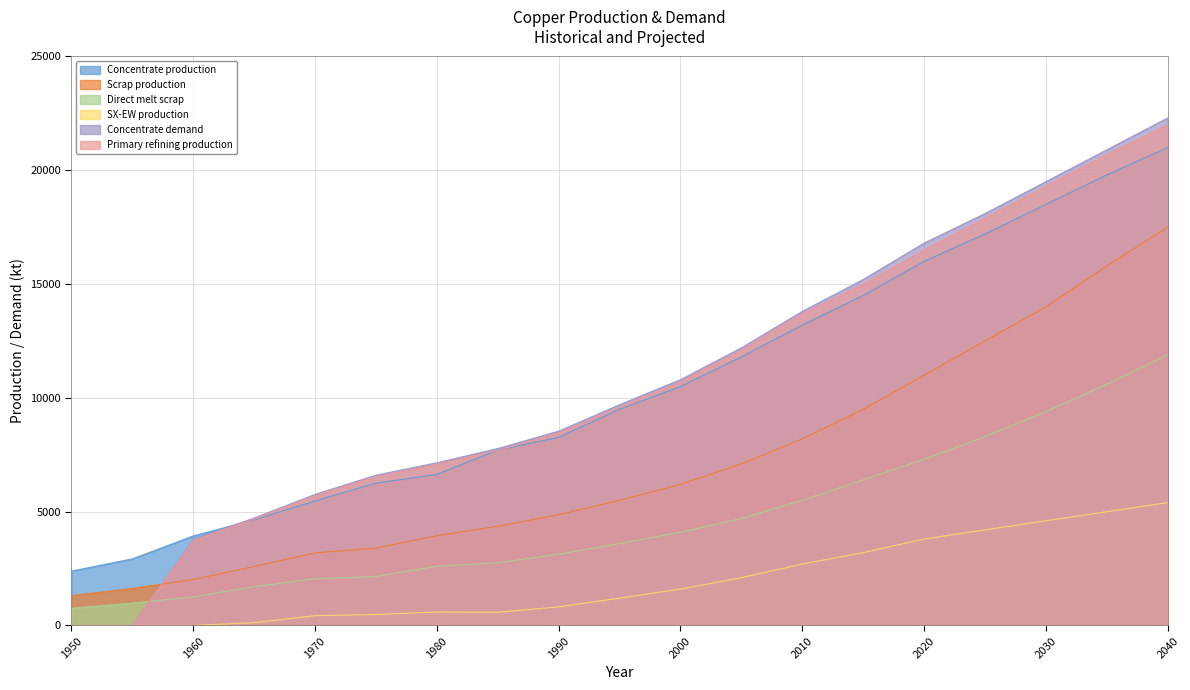

True or false: Primary refining production and SX-EW production intersect in this chart.

False